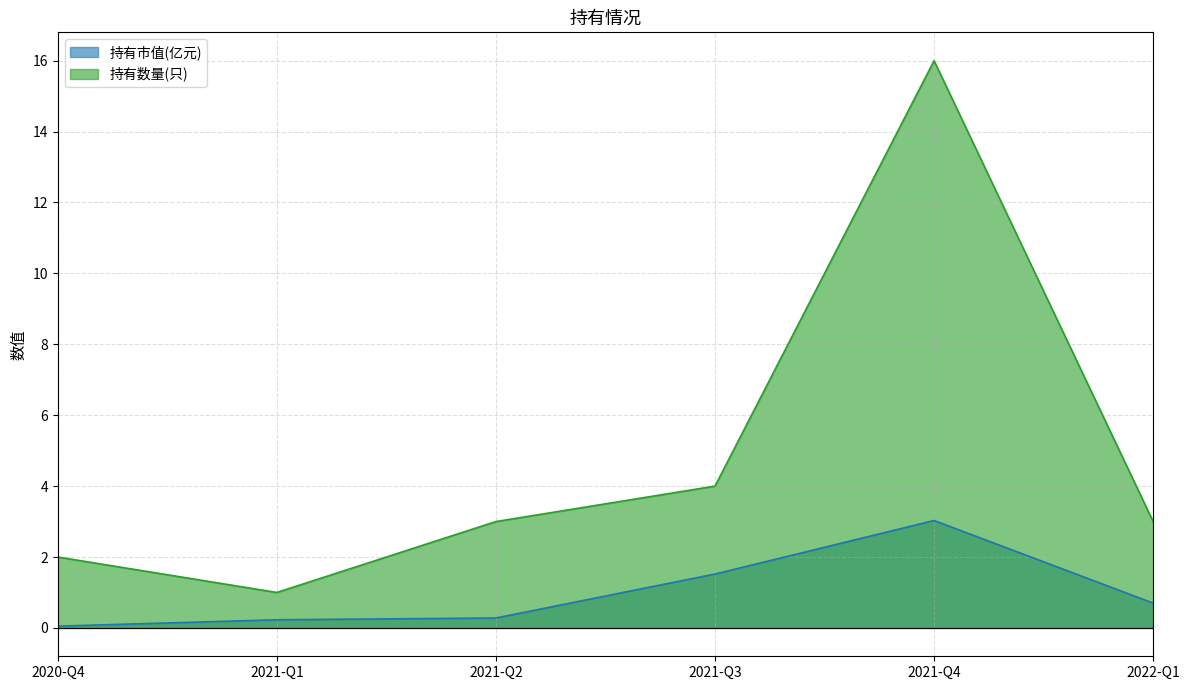

What value does the 持有市值(亿元) series have at 2021-Q2?

0.3